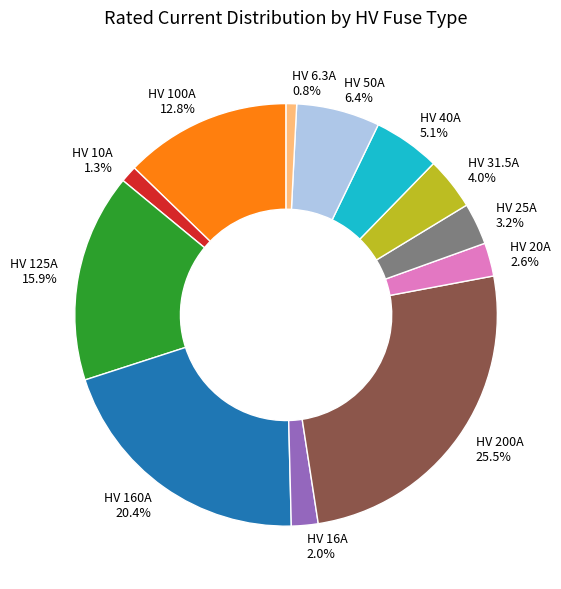

How much of the chart is everything except HV 100A 12.8%?

87.2%